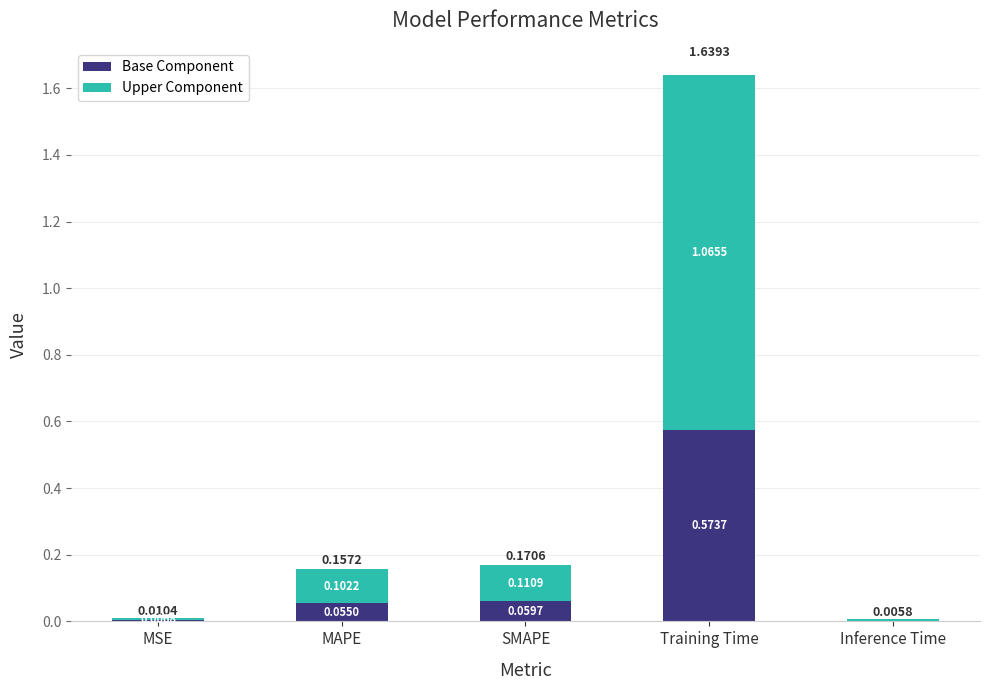

What is the sum of all Base Component values?

0.7